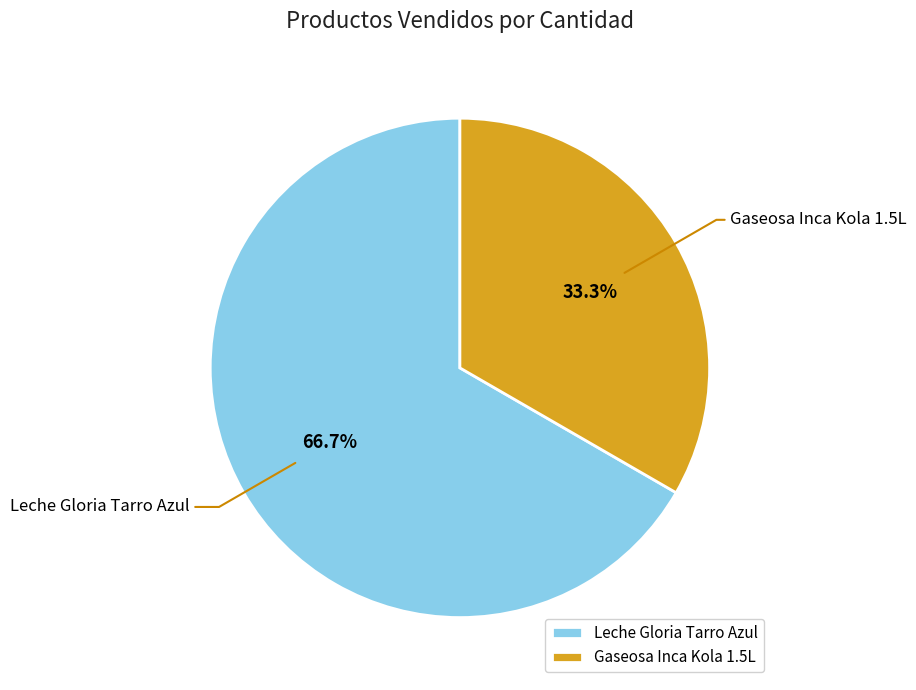

Rank the categories by value from lowest to highest.

Gaseosa Inca Kola 1.5L, Leche Gloria Tarro Azul